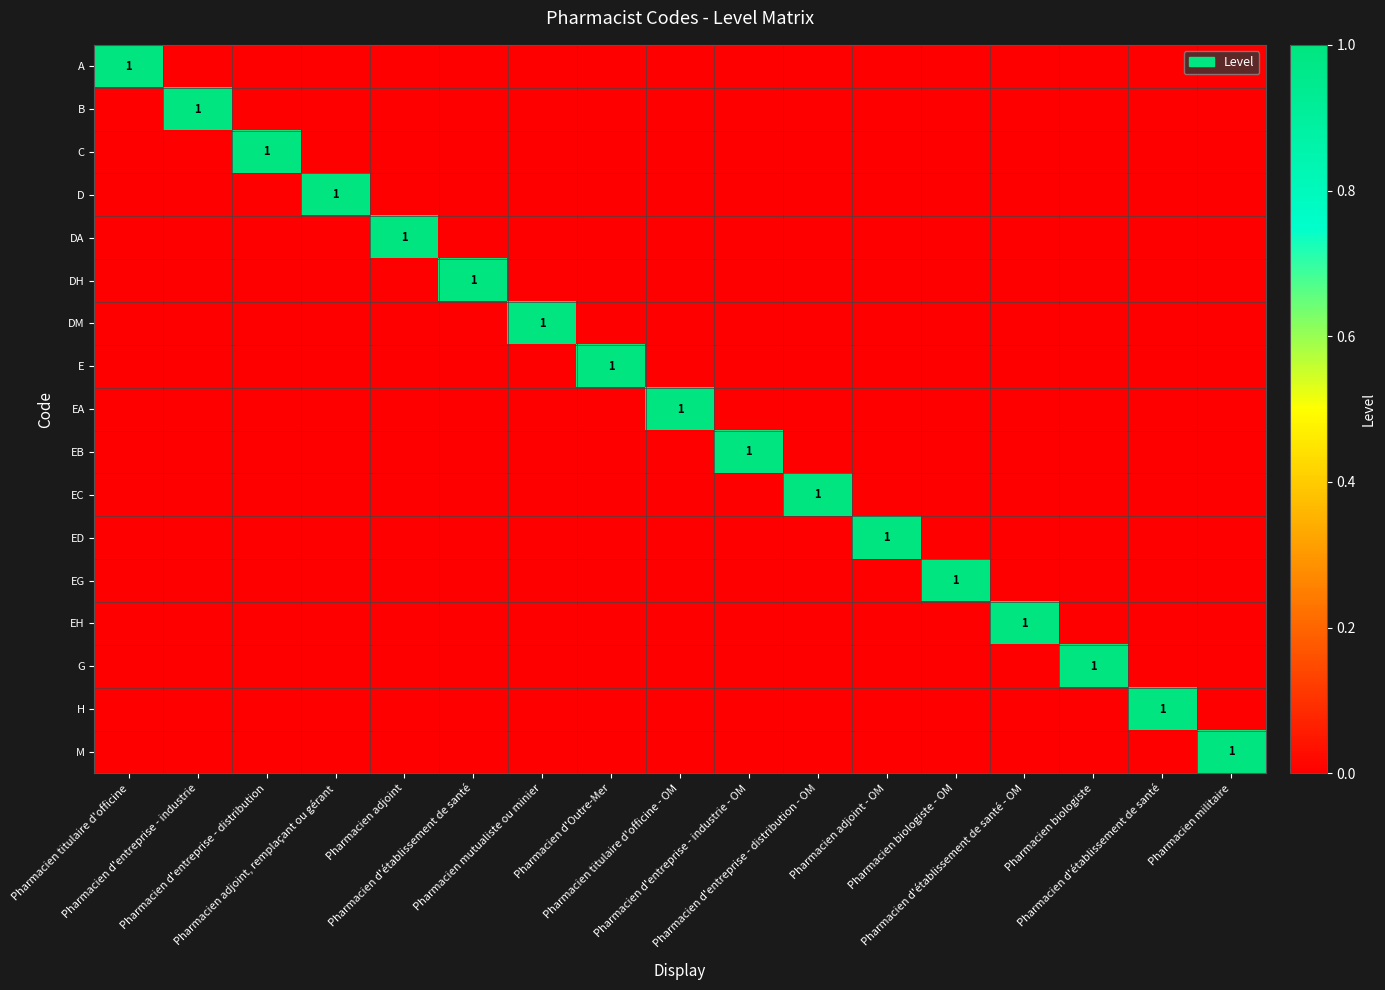

Is it true that A equals -1 at Pharmacien d'établissement de santé?

False